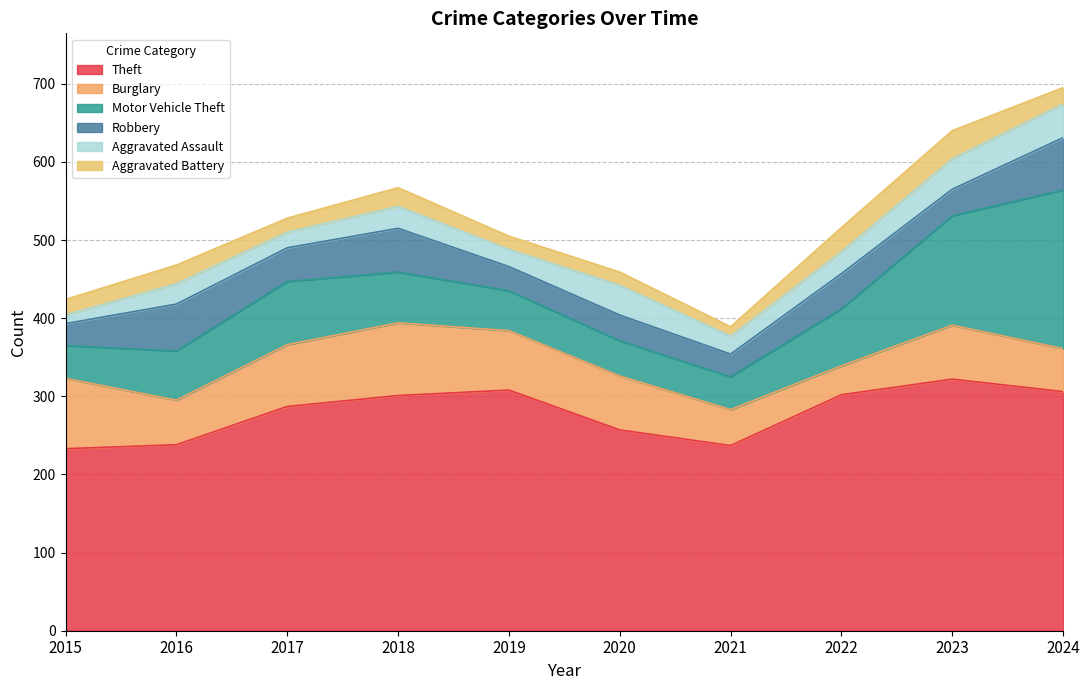

In Aggravated Battery, how many points are higher than both neighbors (excluding endpoints)?

3